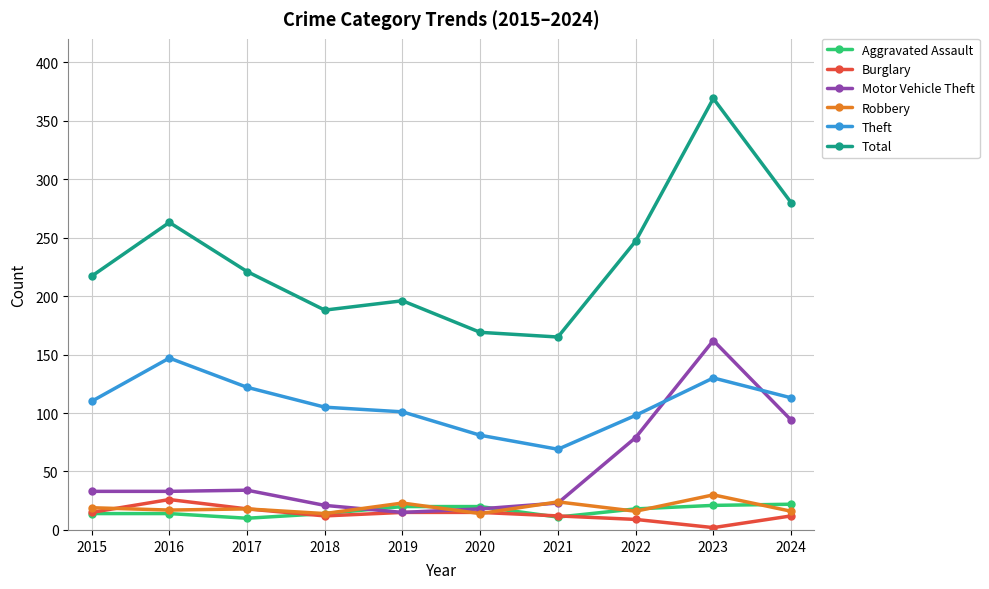

Which series ends up on top after the final intersection of Motor Vehicle Theft and Theft?

Theft